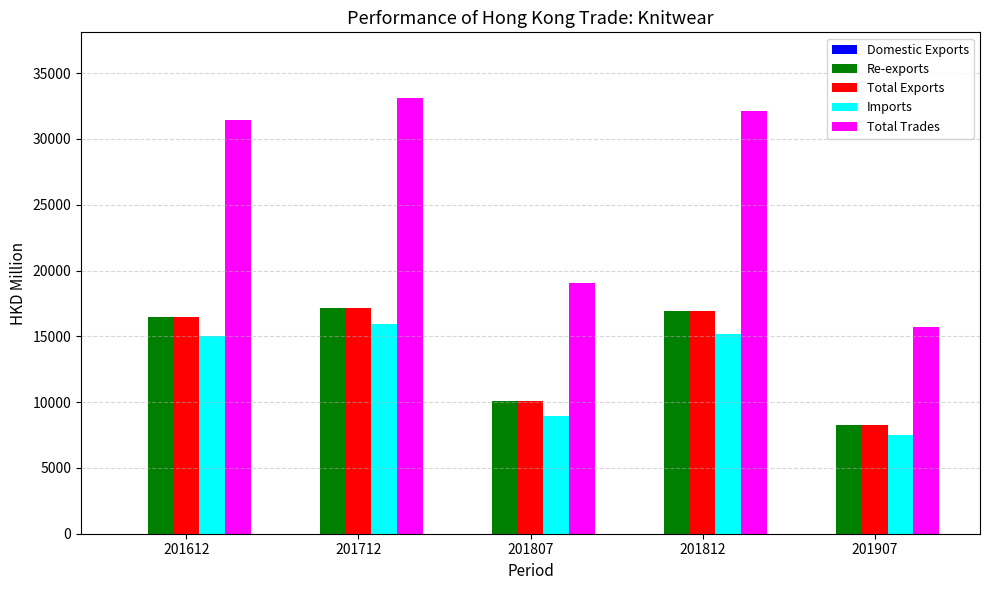

Is the value of Imports at 201712 greater than the value of Re-exports at 201807?

Yes